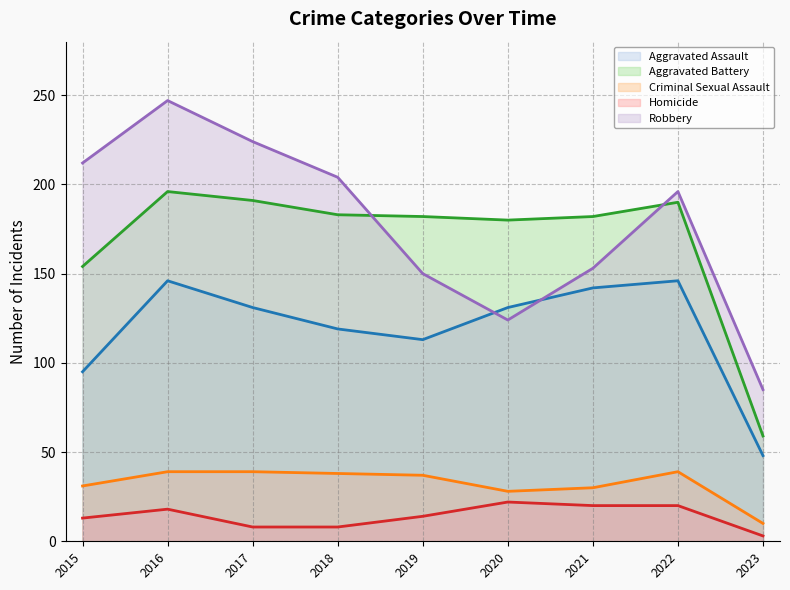

What is the value of the Criminal Sexual Assault point at the 5th from the left?

37